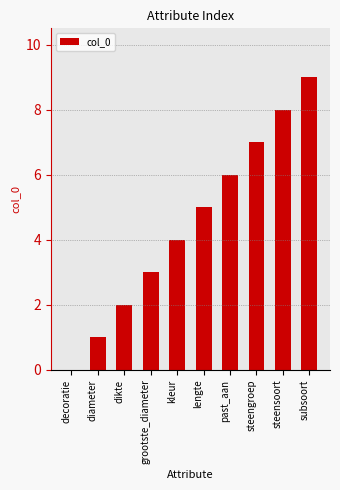

Count the number of categories in the chart.

10